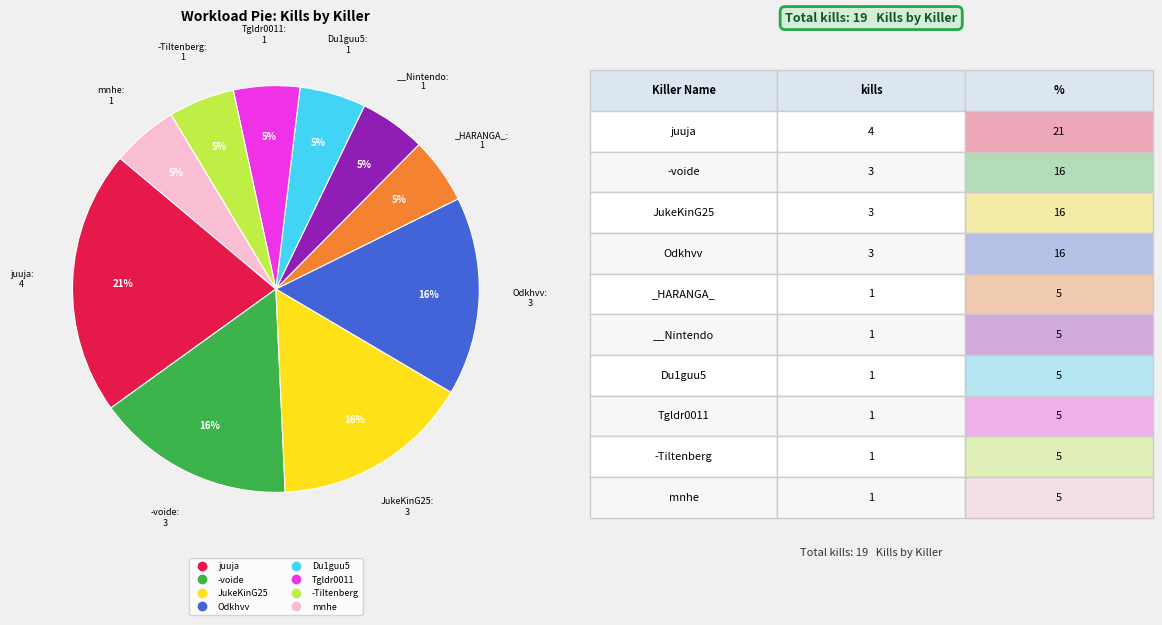

To the nearest percent, what is the difference between the largest and smallest slice percentages?

16%